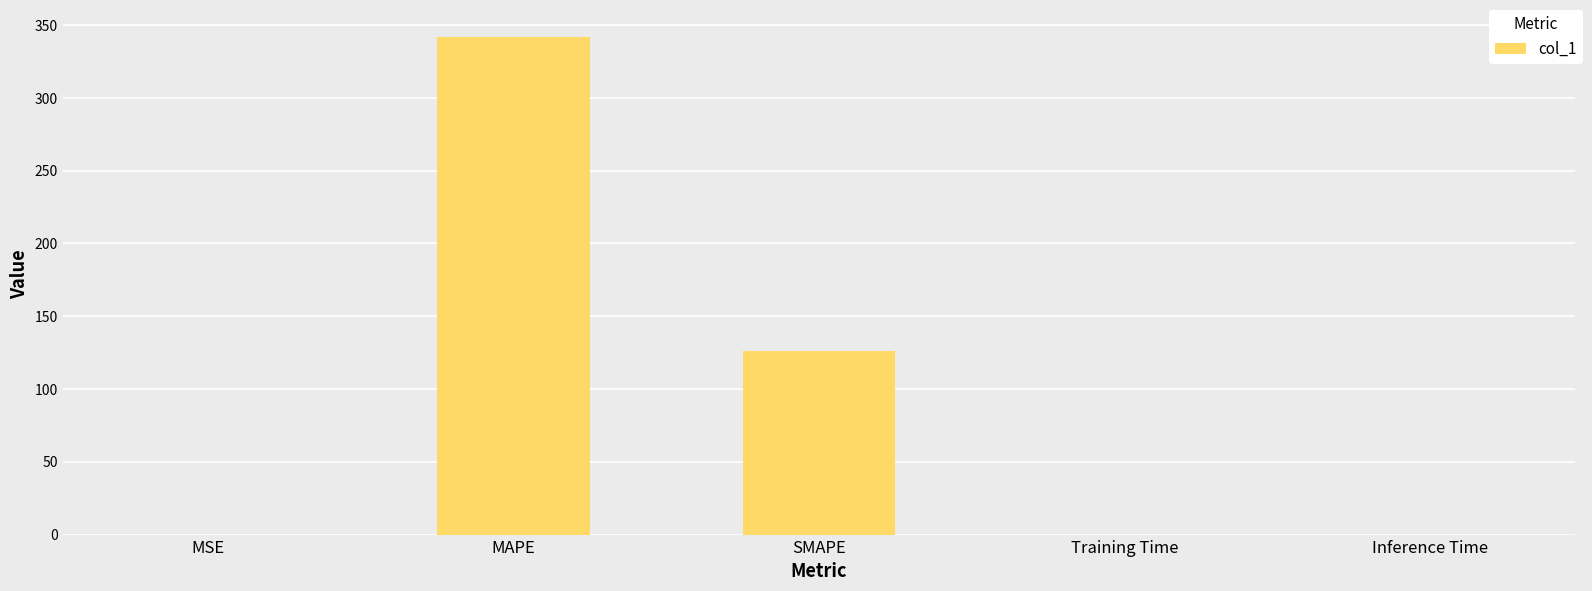

What is the change in value from MAPE to SMAPE?

-215.4